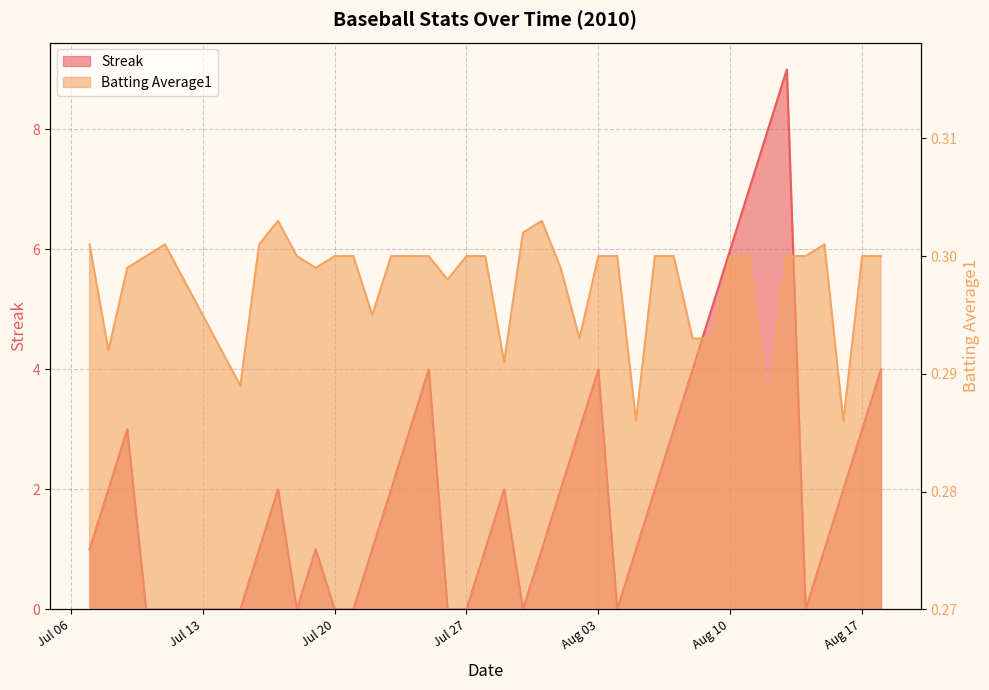

How many data points does each series have?

40